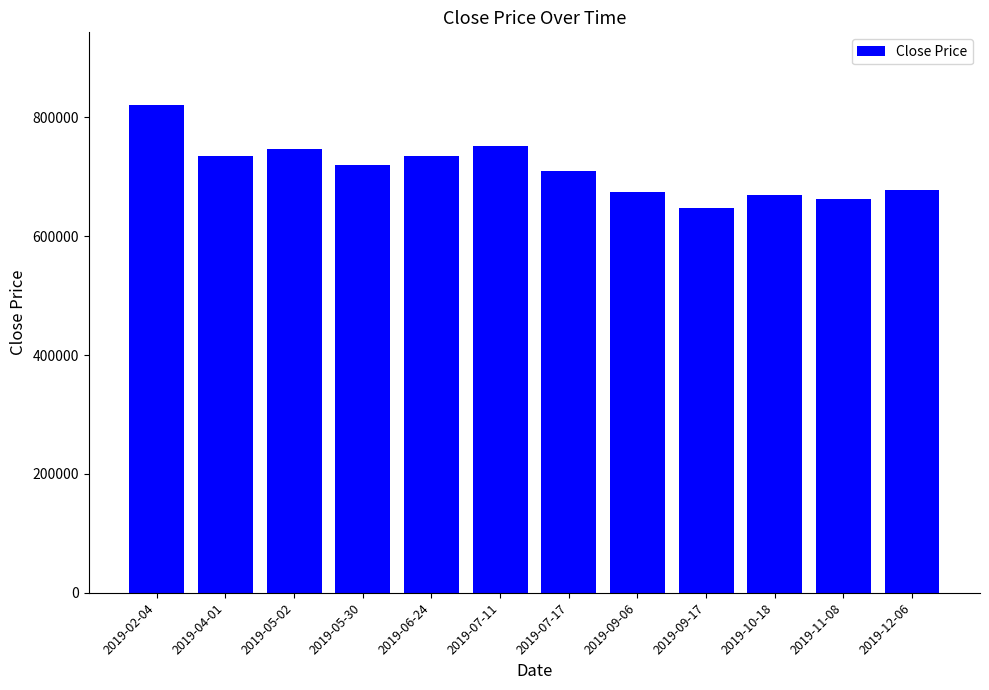

Is it true that the value at 2019-09-17 is 647500?

True